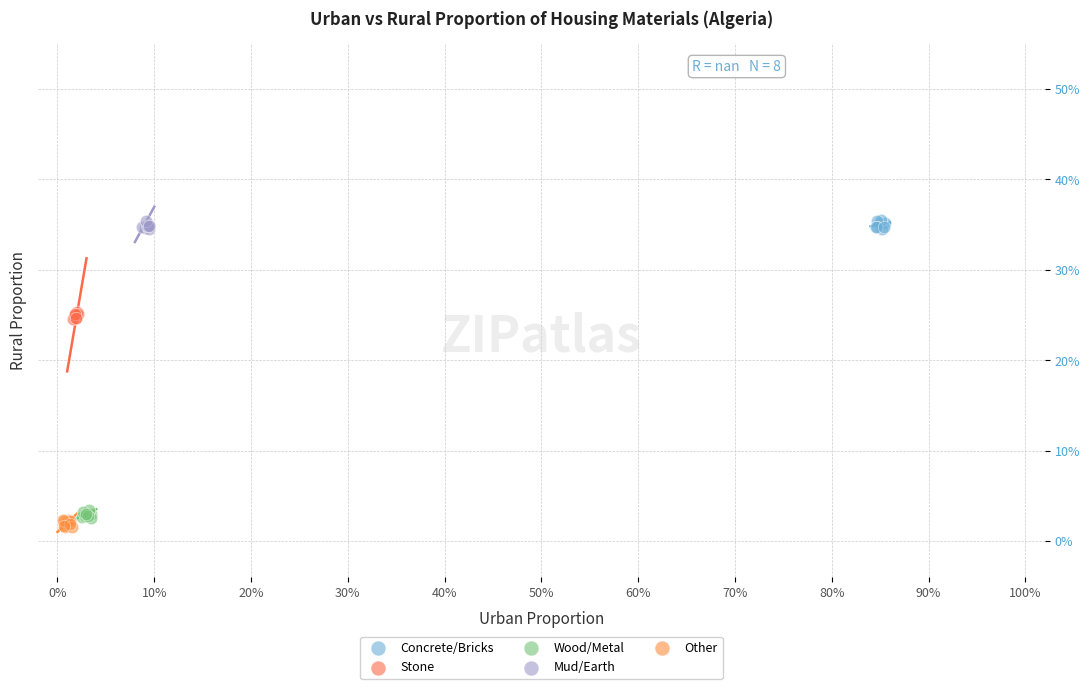

What are all the series names shown in the legend?

Concrete/Bricks, Stone, Wood/Metal, Mud/Earth, Other